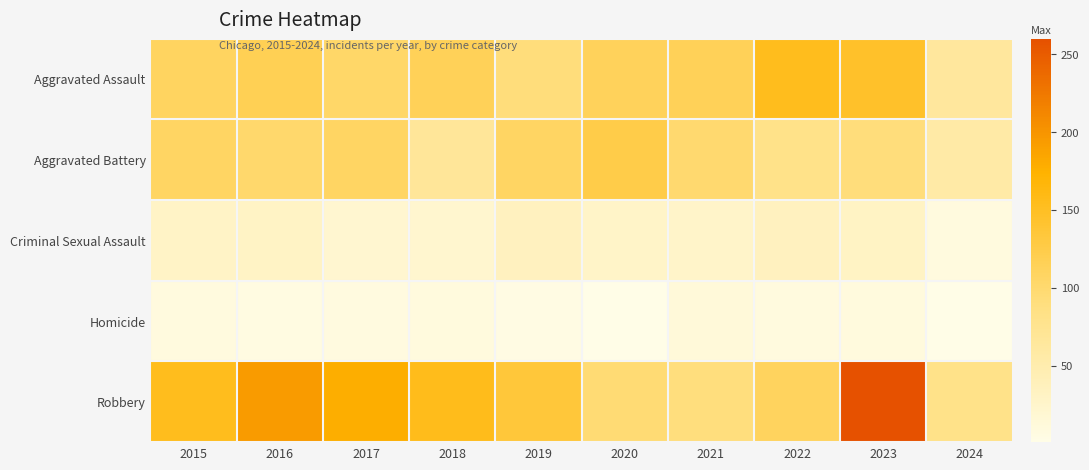

Which series has the largest total across all categories?

Robbery